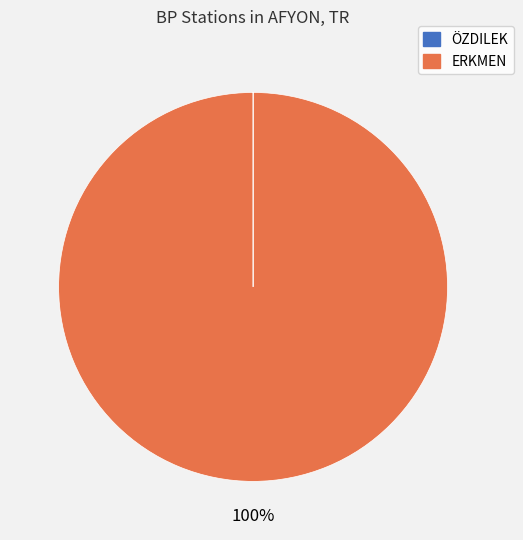

The ERKMEN slice represents 100% of the pie. True or false?

True